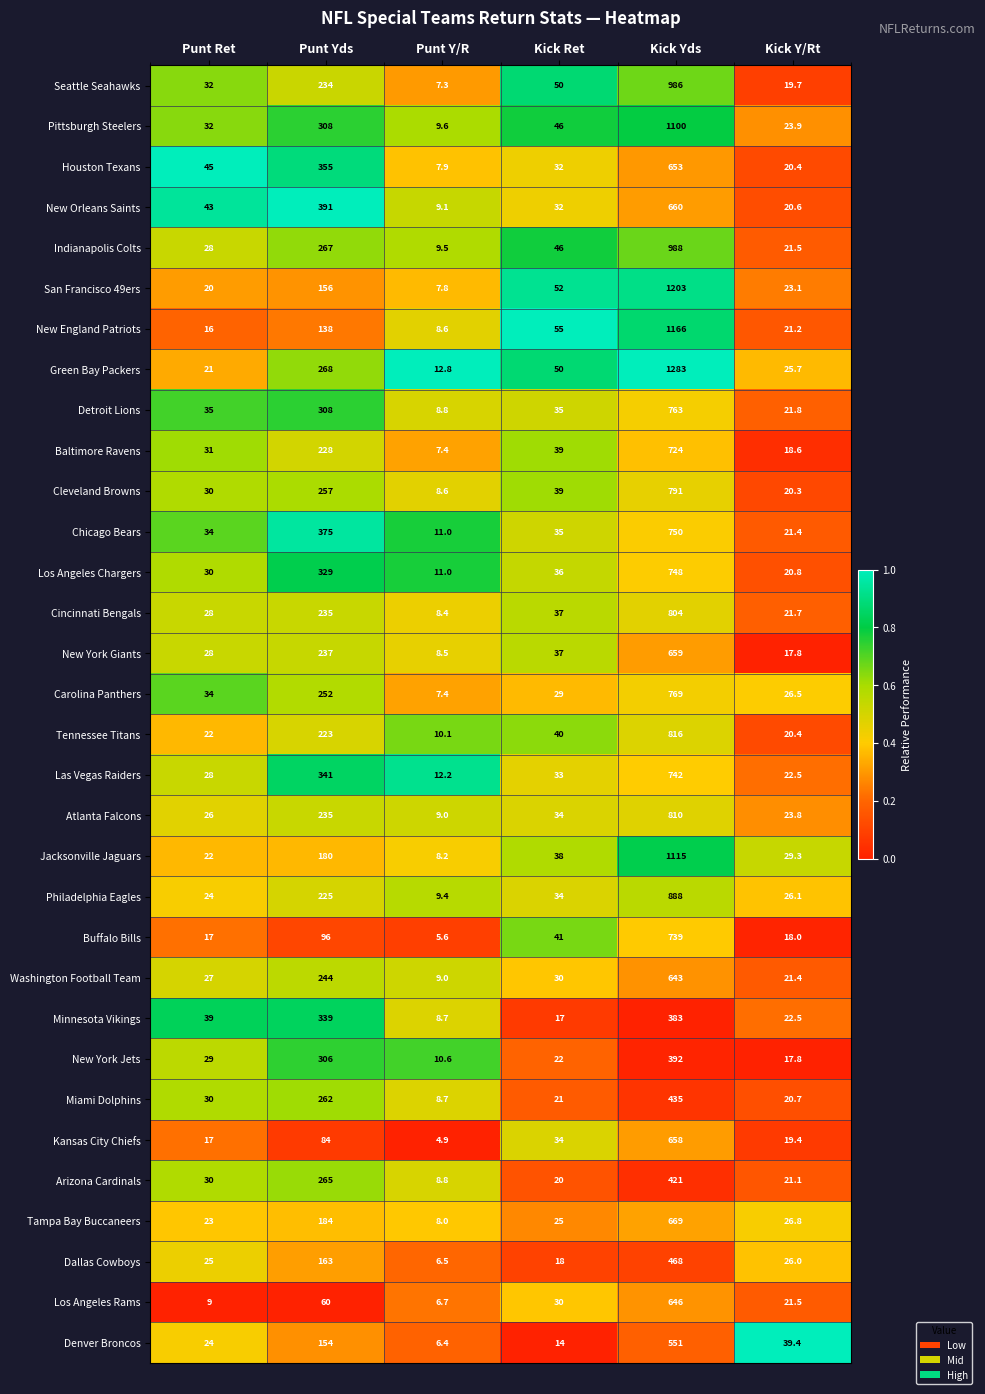

What is the difference between the second highest and second lowest values in the Pittsburgh Steelers series?

284.1